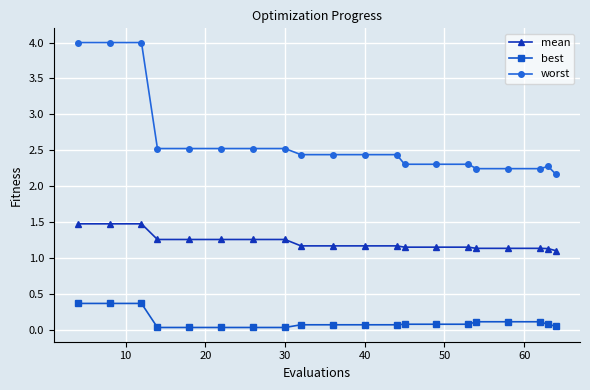

Does the chart have visible grid lines?

Yes